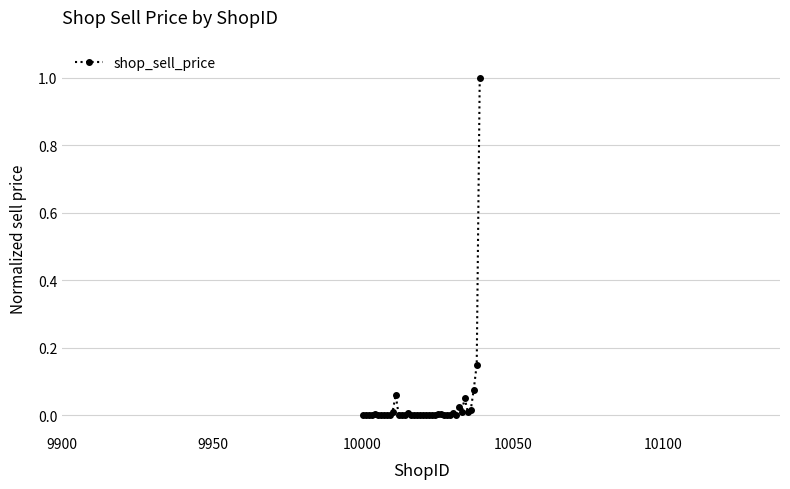

What is the sum of all values?

1.4